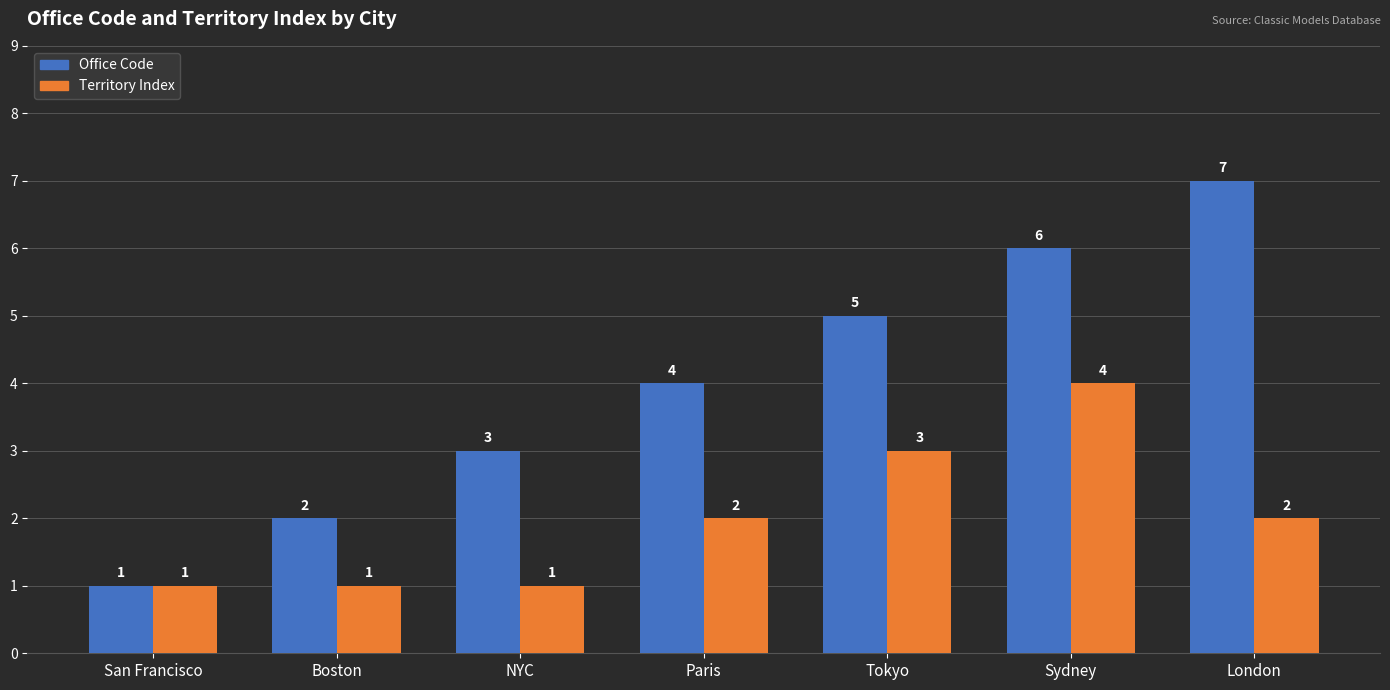

Which series has the largest range (max minus min)?

Office Code